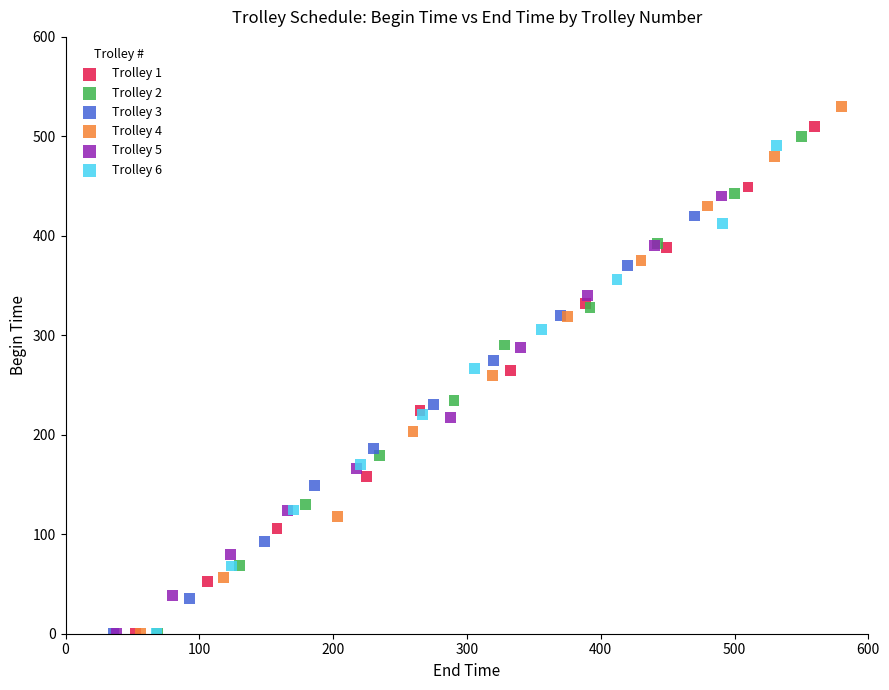

Which series reaches the maximum Y coordinate?

Trolley 4